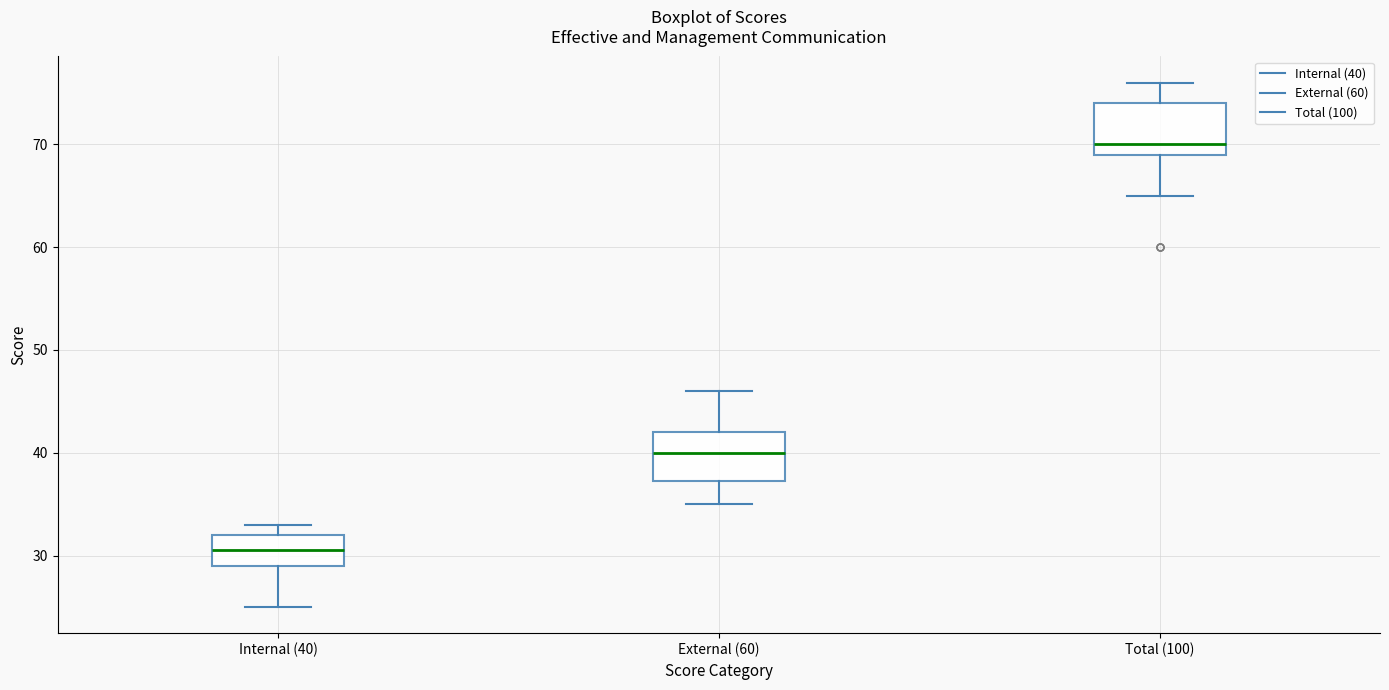

Which box has the highest median line?

Total (100)